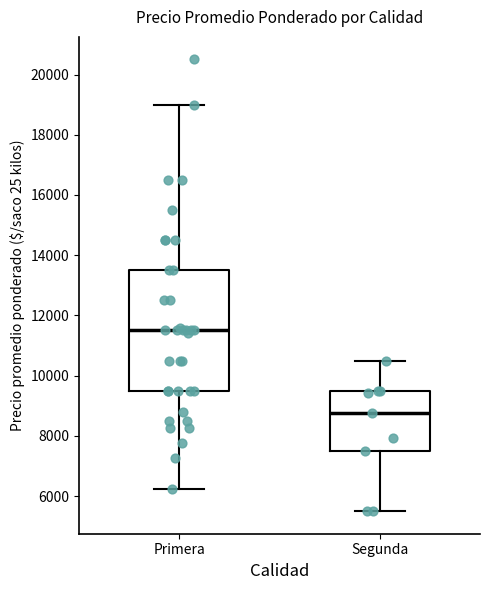

Reading left to right, read every box against the y-axis: the position of its median line, the range the box covers, and the ends of its whiskers. The values are not printed on the chart, so give them approximately, as read against the axis.

Primera: median 11600, box 9600 to 13600, whiskers 6200 to 19000
Segunda: median 8800, box 7600 to 9600, whiskers 5600 to 10600